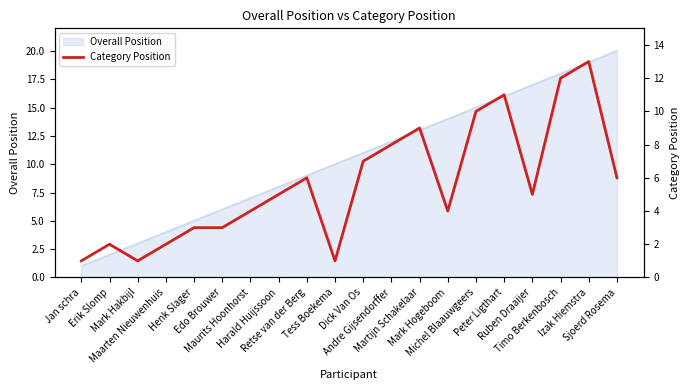

Reading right to left, list all the values displayed in this chart.

6	13	12	5	11	10	4	9	8	7	1	6	5	4	3	3	2	1	2	1